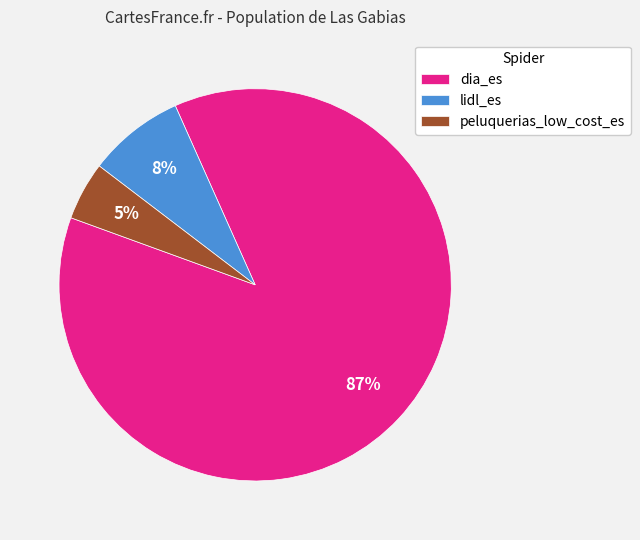

Between lidl_es and peluquerias_low_cost_es, which is larger?

lidl_es